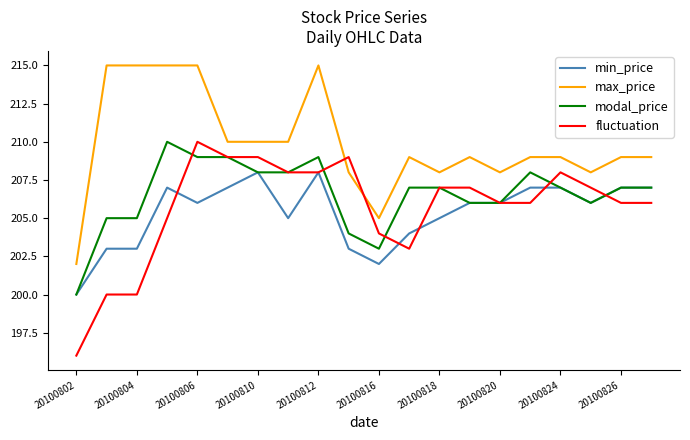

What is the difference between the maximum and minimum values in the max_price series?

13